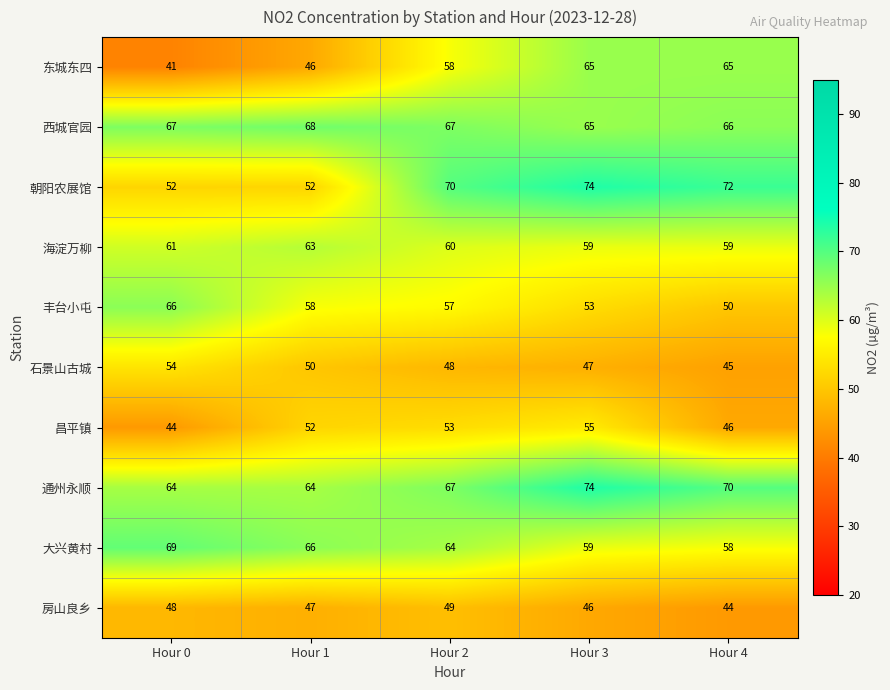

Which series has the largest total across all categories?

通州永顺